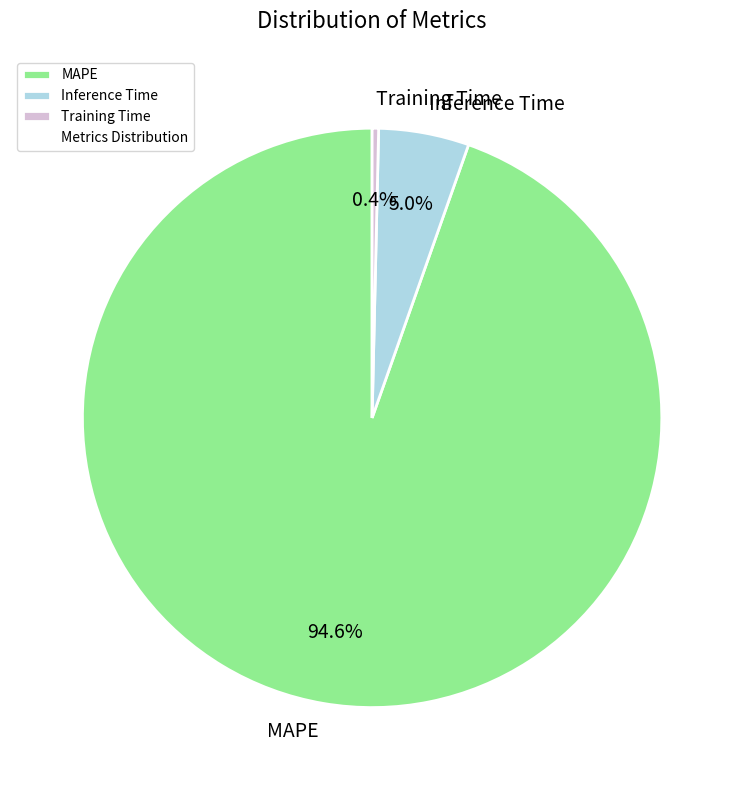

Does any single category account for the majority?

Yes